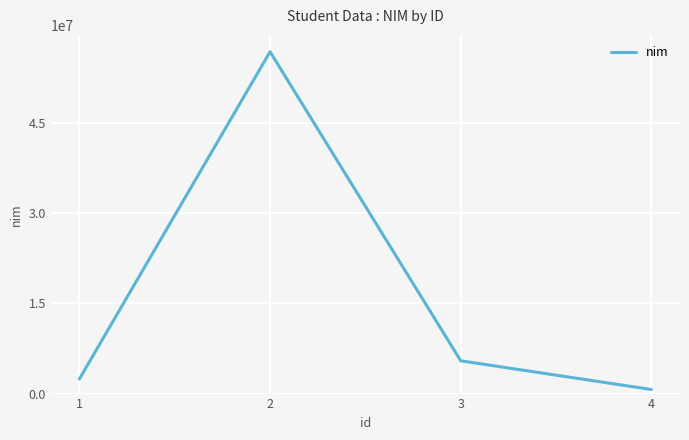

Reading left to right, what are all the values shown in this chart?

1=2425455	2=56786555	3=5446464	4=676655